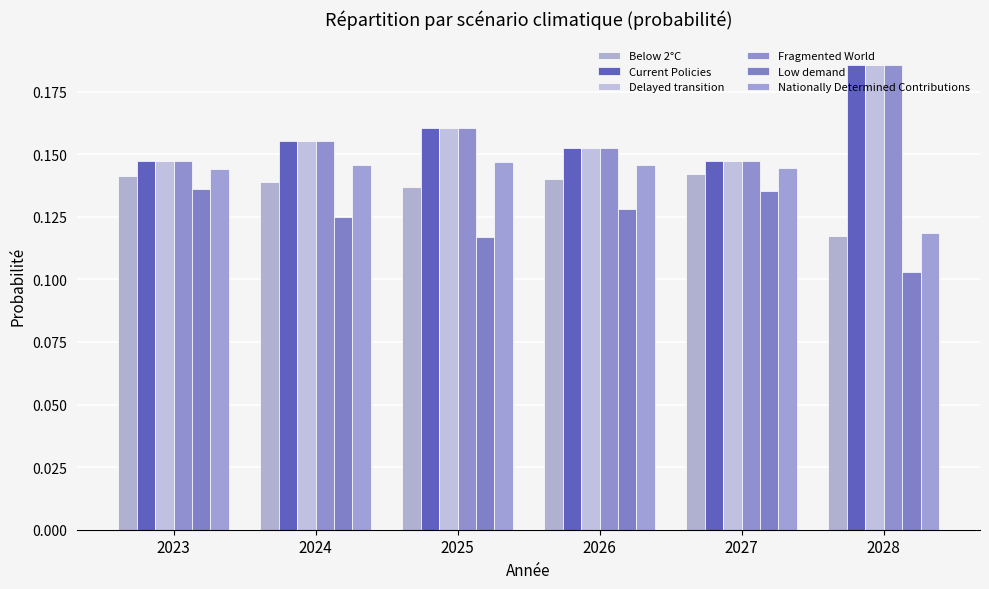

The Nationally Determined Contributions series shows 0.0 at 2023. True or false?

False